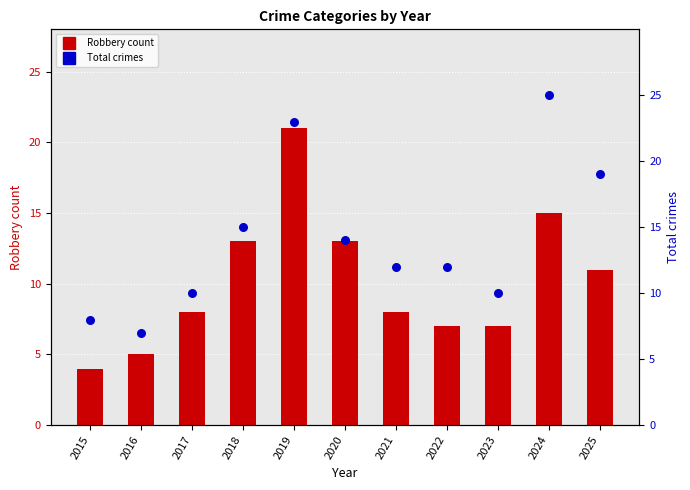

At how many categories does at least one series exceed 22?

2